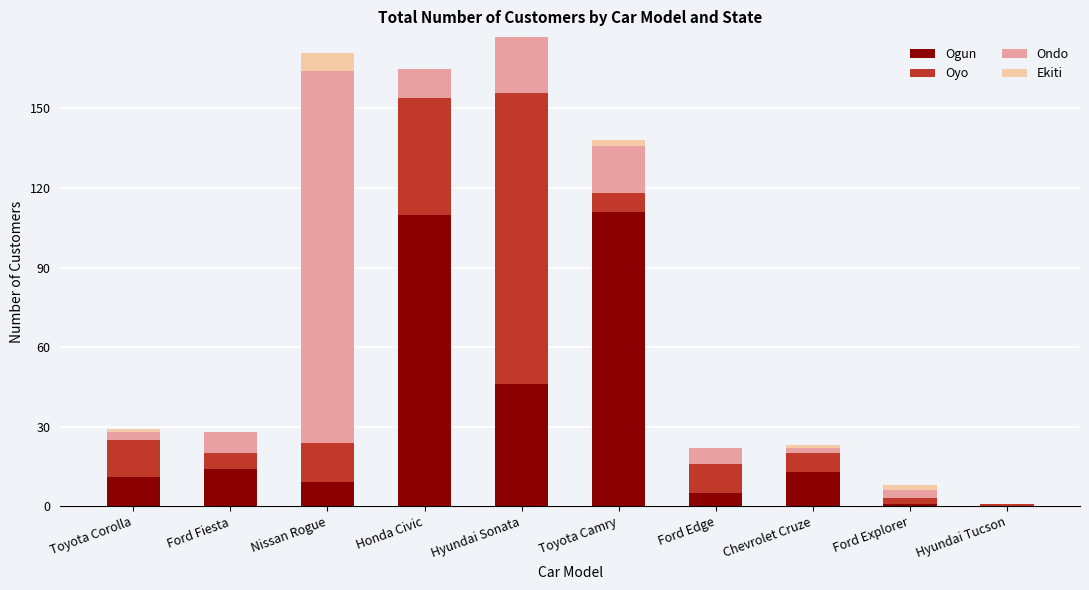

Is it true that Ogun equals 13 at Chevrolet Cruze?

True